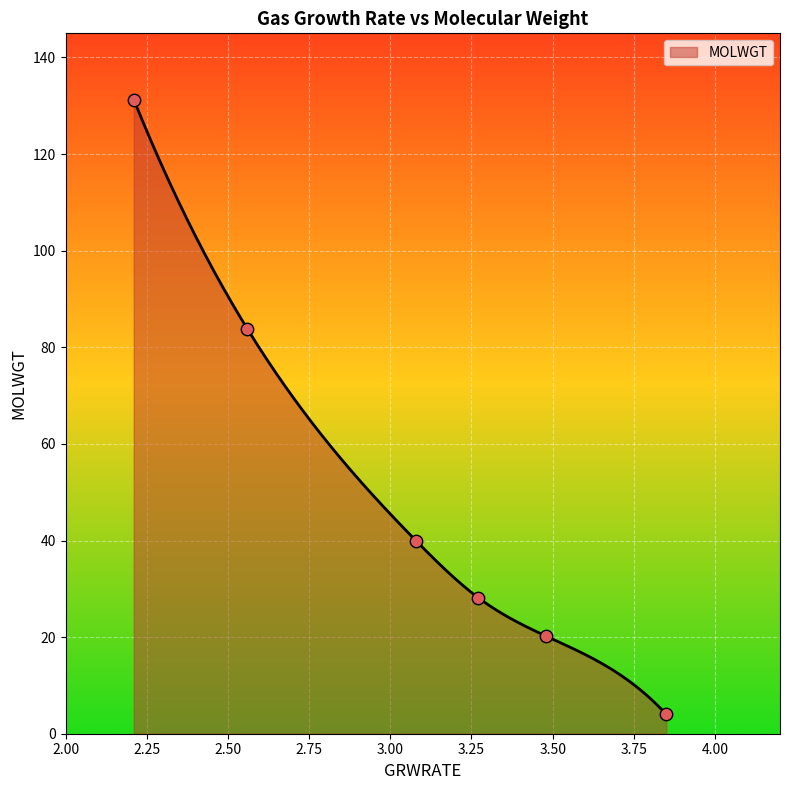

Approximately how many times larger is the value at 3.27 compared to 3.08?

0.7